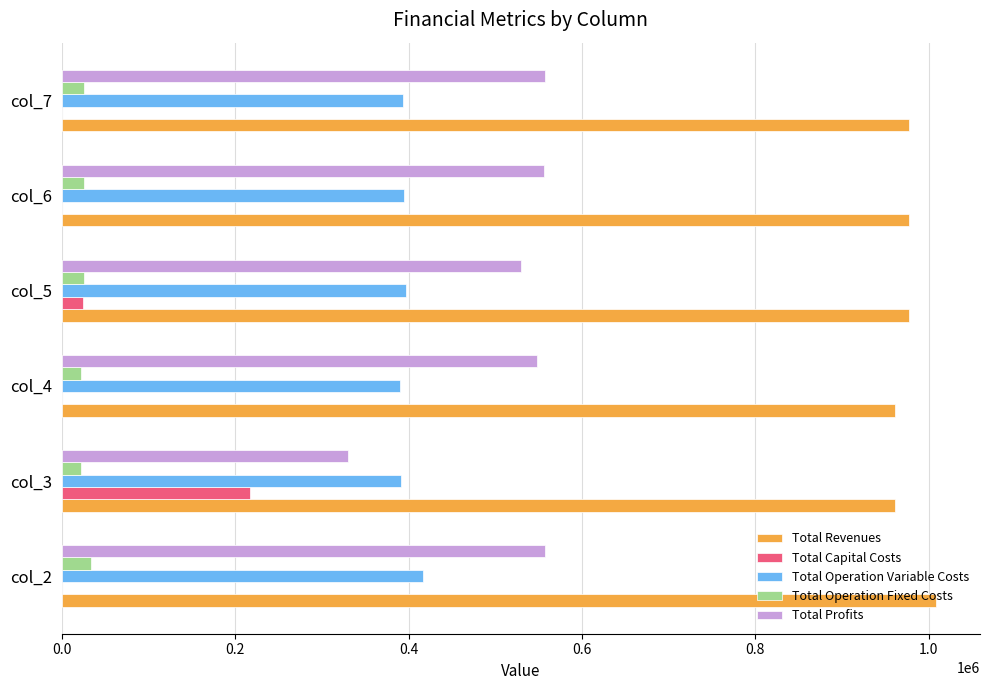

Count the number of categories in the chart.

6